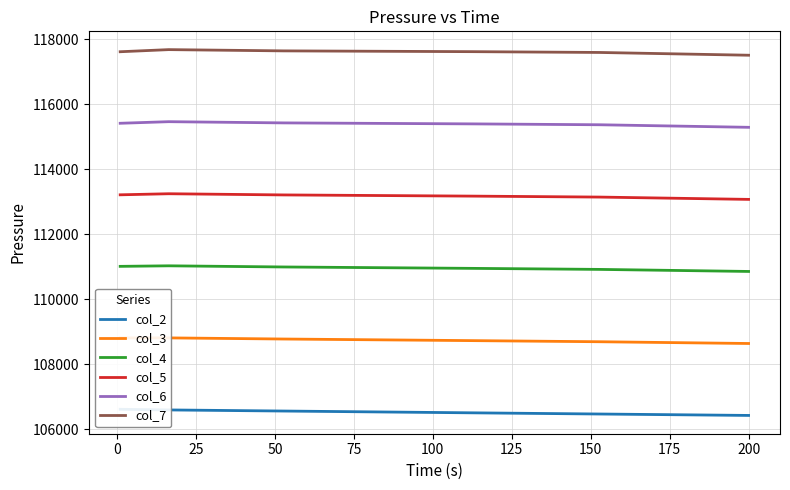

What is the value of the col_5 point at the 5th from the left?

113144.6